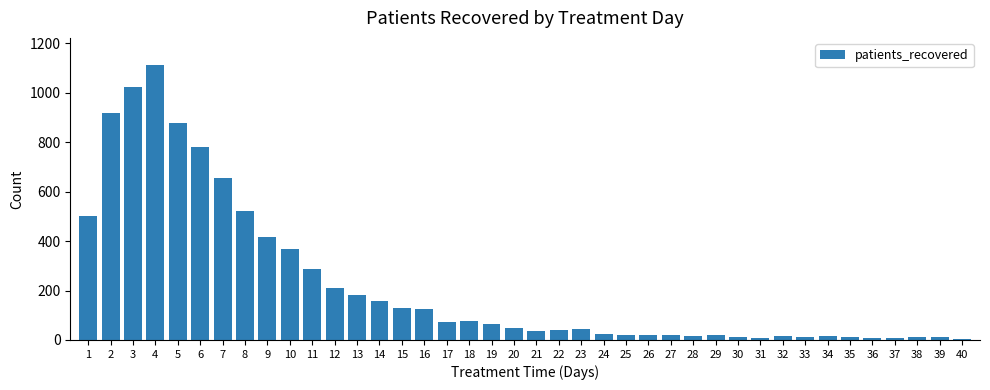

Where does the data first go above 50?

1